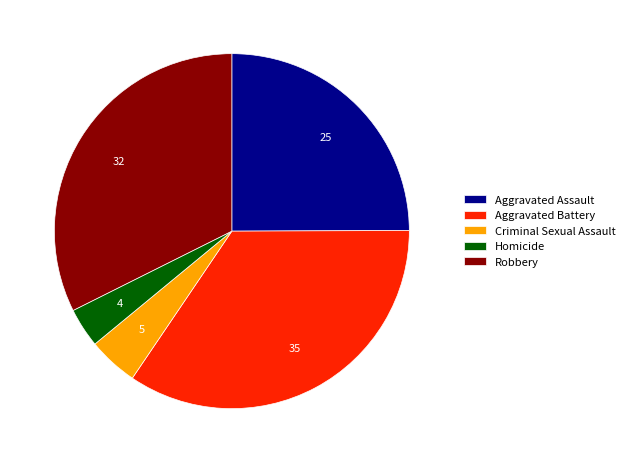

Does any single category account for the majority?

No